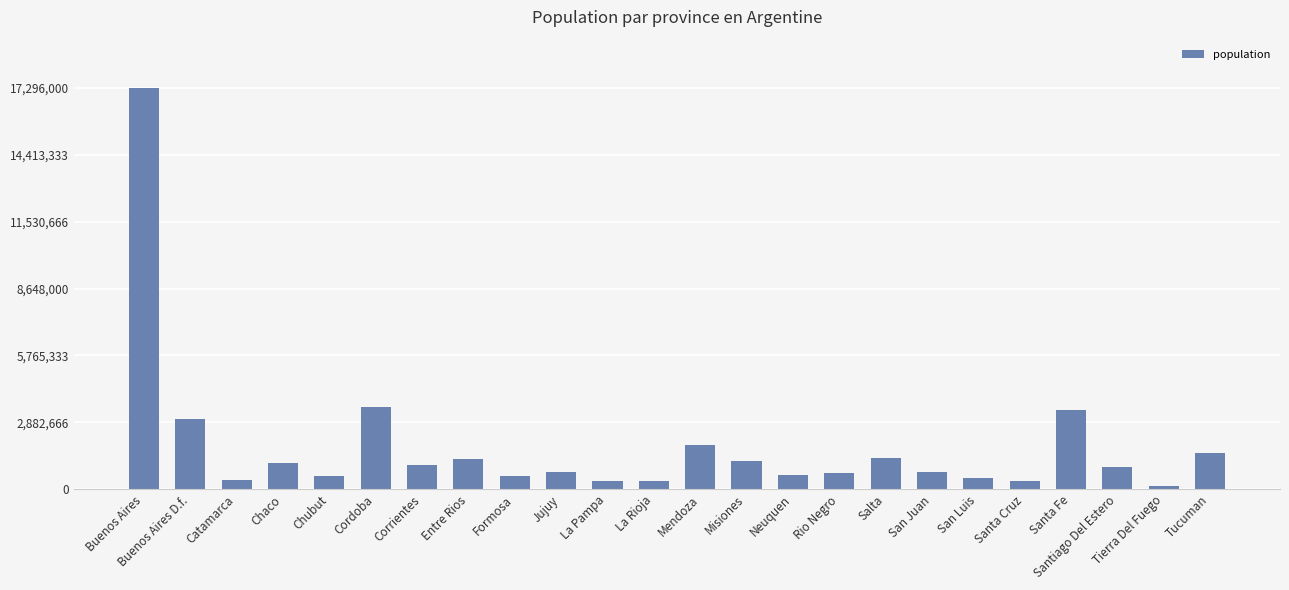

Is it true that the value at Formosa is 573000?

True